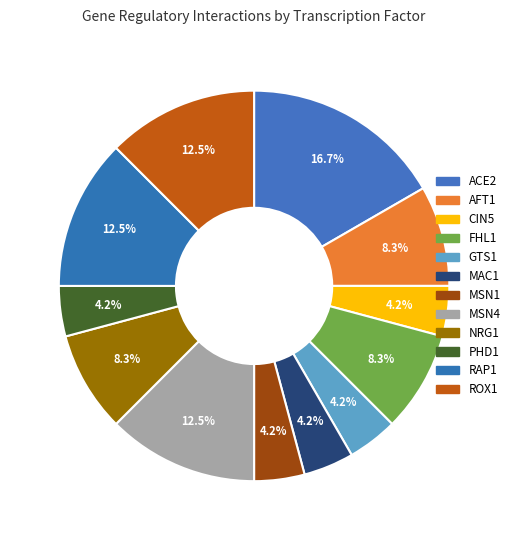

How many slices are in this pie chart?

12